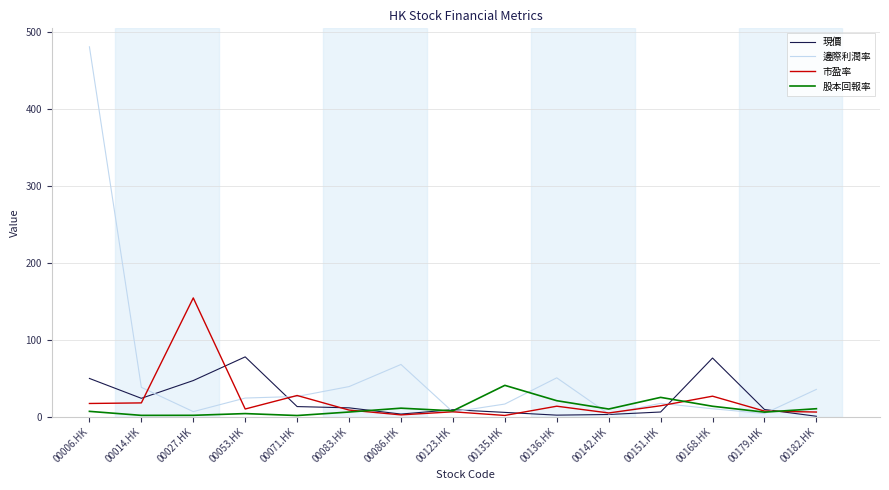

Count the number of data series in this chart.

4